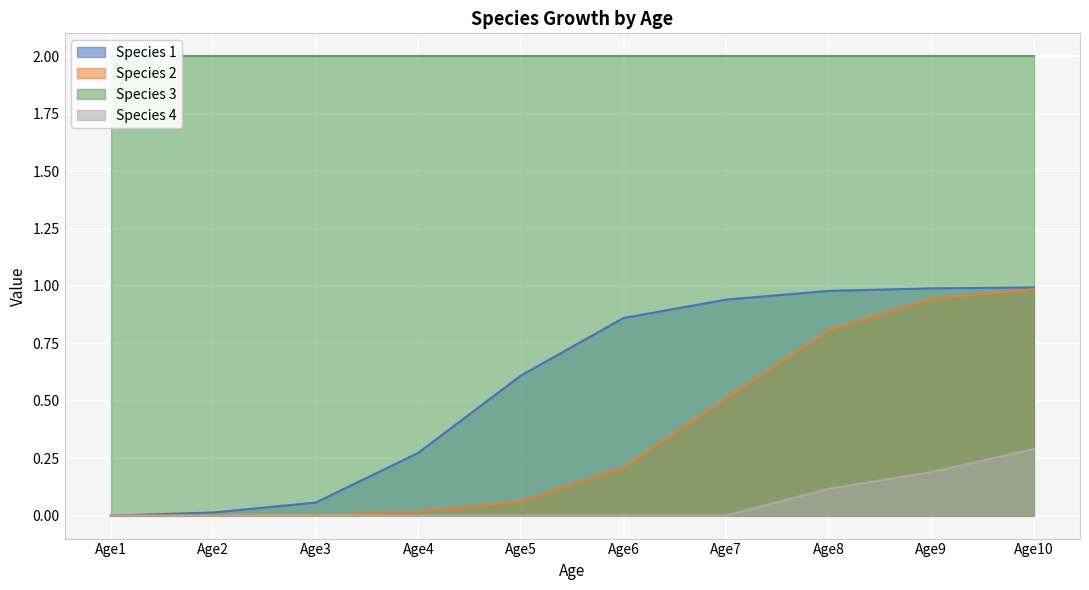

Is it true that Species 4 equals 0.0 at Age3?

True